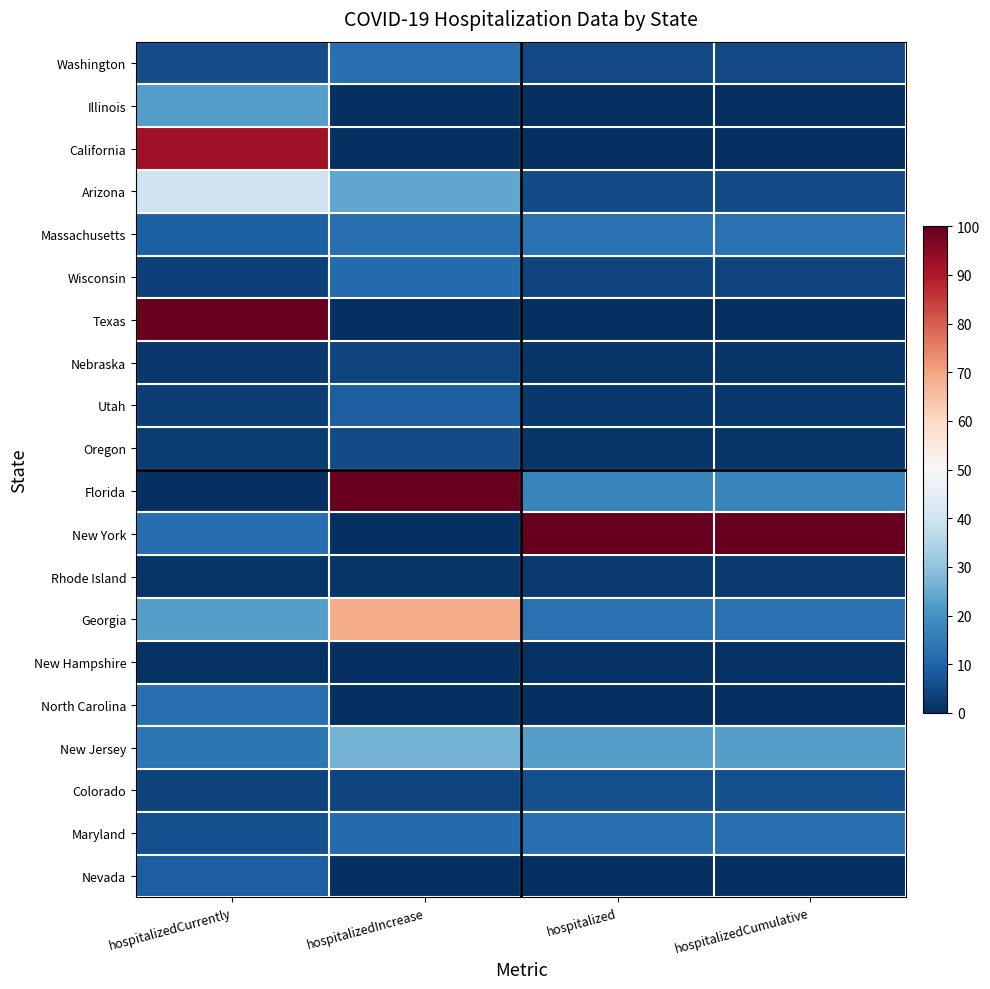

List the series in order of their peak value, highest first.

Texas, Florida, New York, California, Georgia, Arizona, New Jersey, Illinois, Massachusetts, Washington, North Carolina, Maryland, Wisconsin, Nevada, Utah, Colorado, Oregon, Nebraska, Rhode Island, New Hampshire